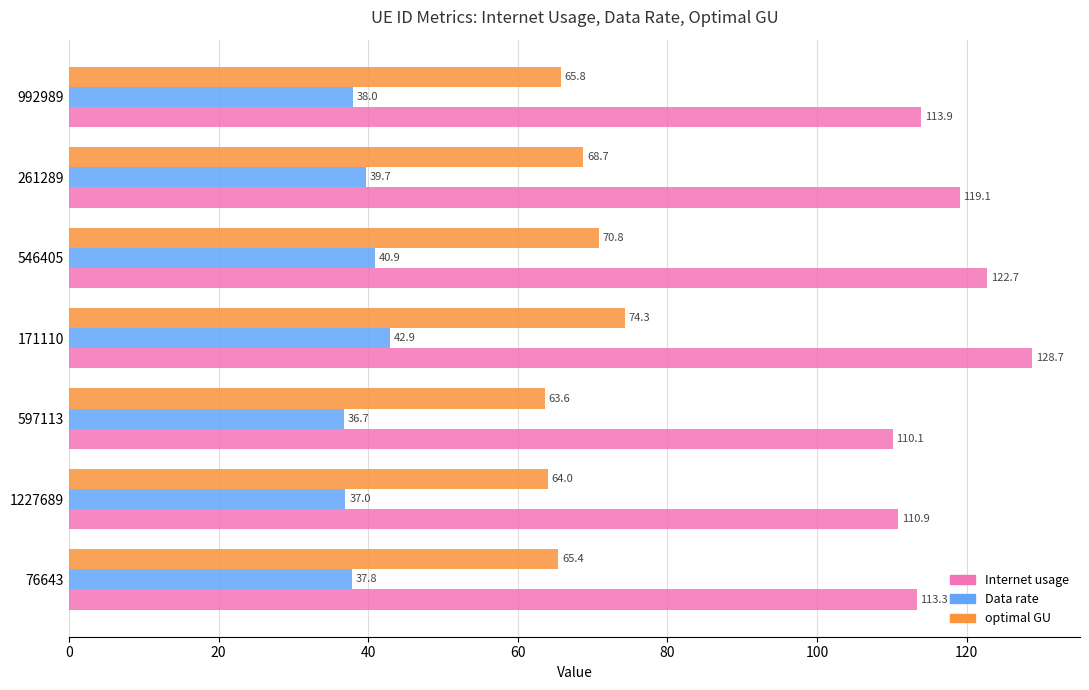

Which series has the largest total across all categories?

Internet usage